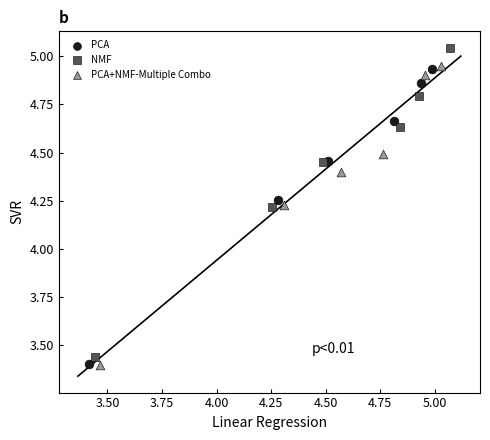

Which series contains the highest Y value?

NMF